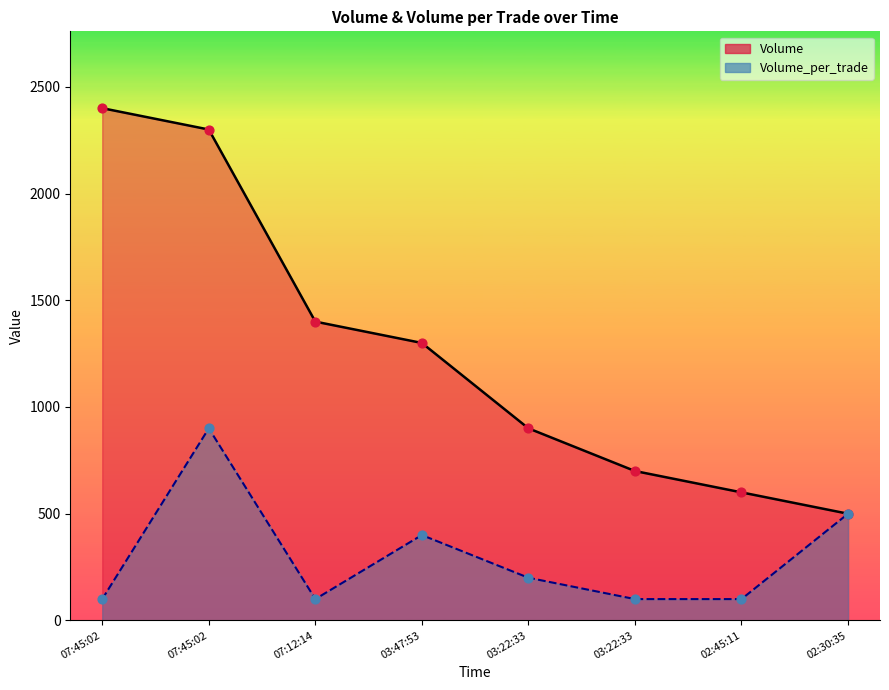

Which series has the largest total across all categories?

Volume